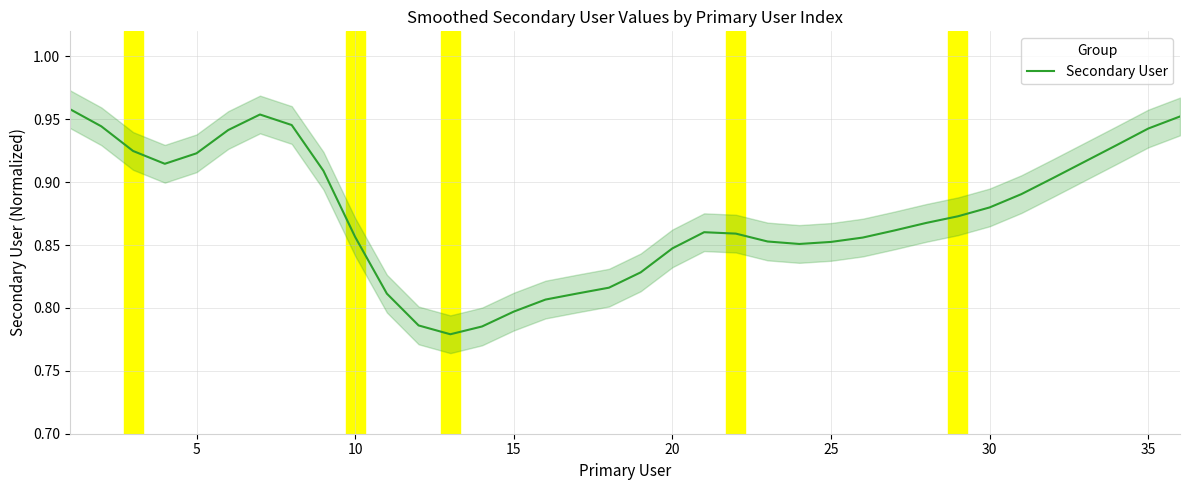

True or false: the data shows 0.5 at 28.

False